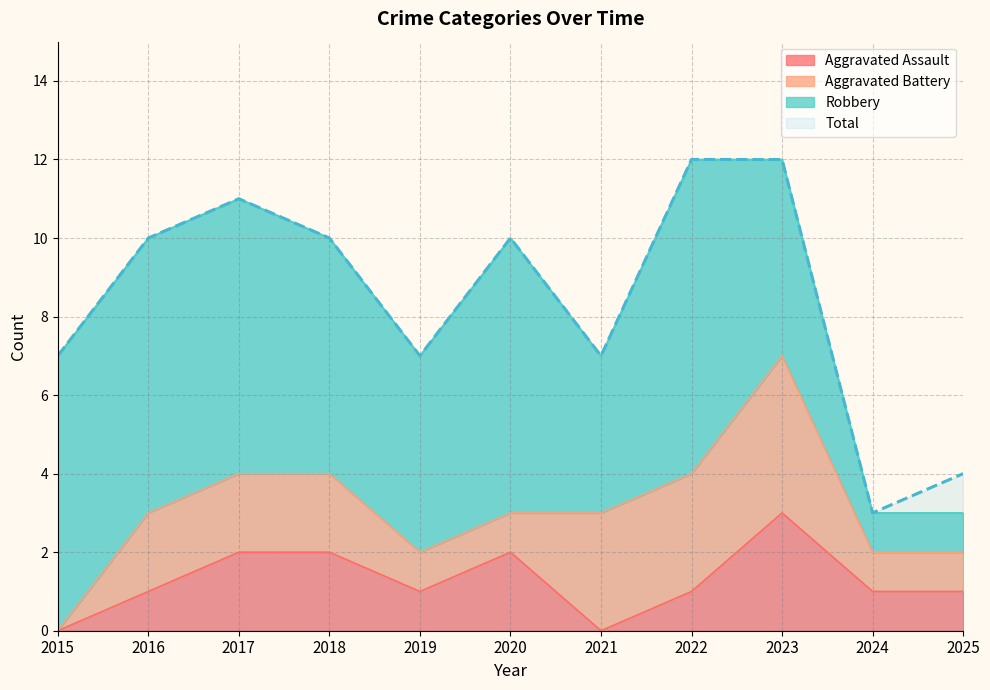

True or false: Total and Aggravated Assault cross at least once.

False